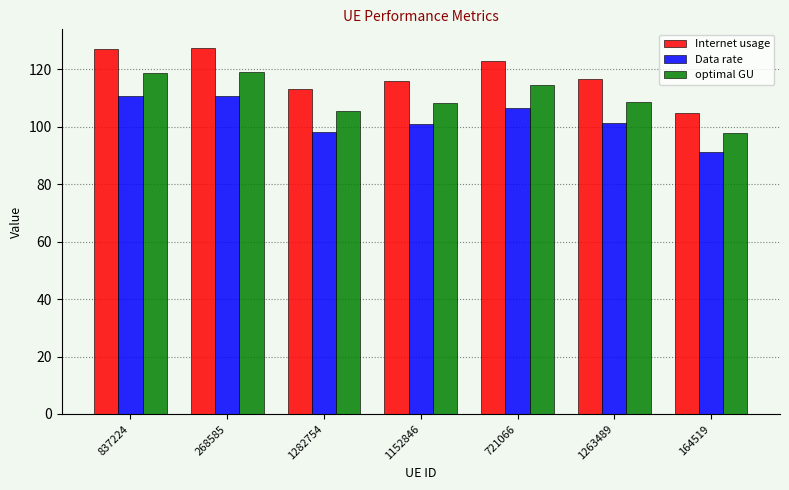

What is the minimum value shown in the chart?

91.2